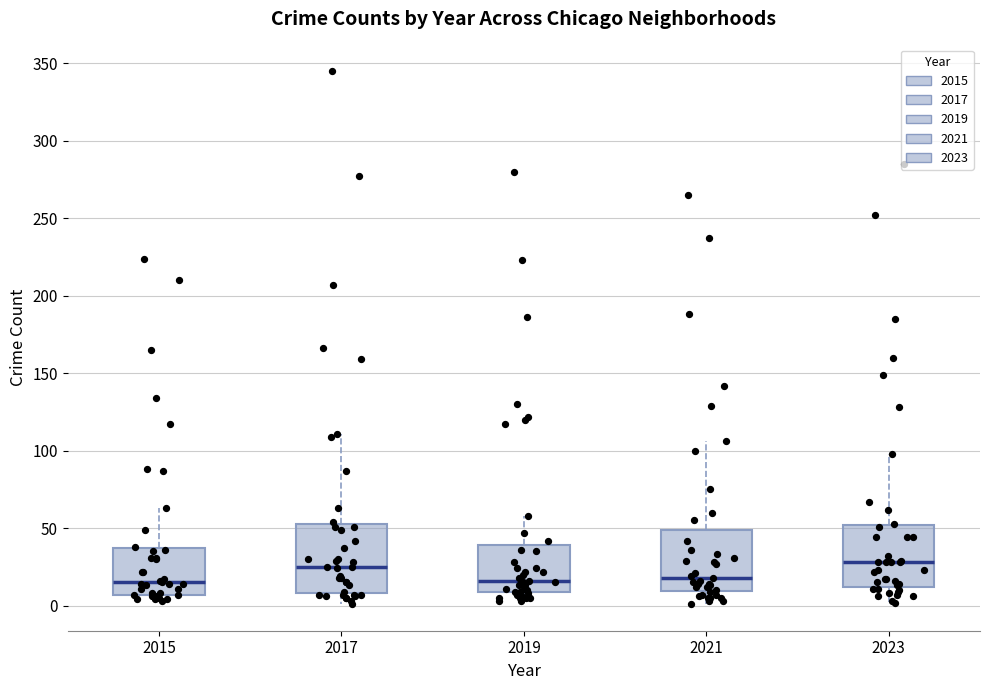

Reading left to right, read every box against the y-axis: the position of its median line, the range the box covers, and the ends of its whiskers. The values are not printed on the chart, so give them approximately, as read against the axis.

2015: median 15, box 5 to 35, whiskers 5 (just below the box's lower edge) to 65
2017: median 25, box 10 to 55, whiskers 0 to 110
2019: median 15, box 10 to 40, whiskers 5 to 60
2021: median 20, box 10 to 50, whiskers 0 to 105
2023: median 30, box 10 to 50, whiskers 0 to 100